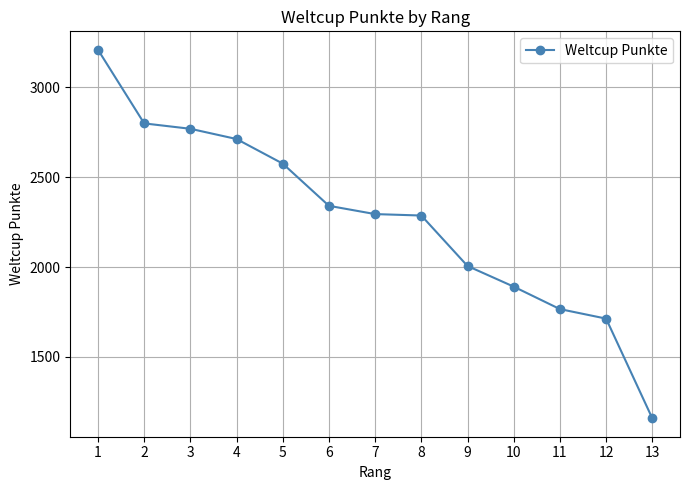

Does the chart display data point markers on the line(s)?

Yes